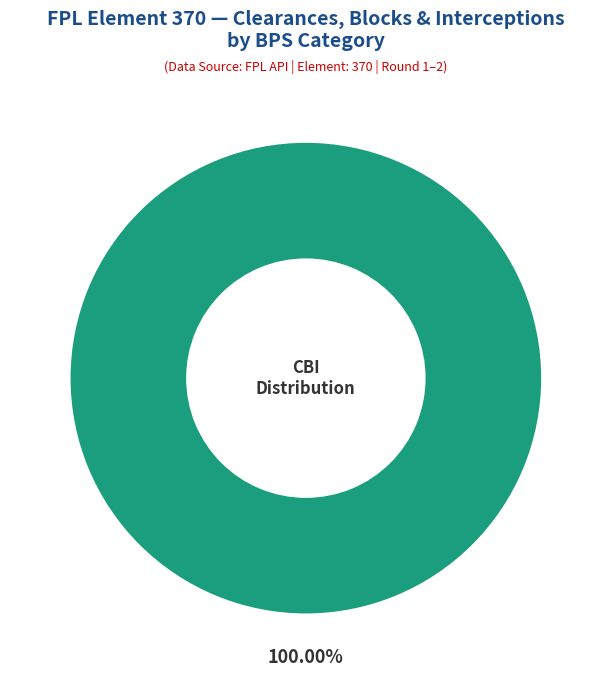

Is there a majority slice in this chart?

Yes